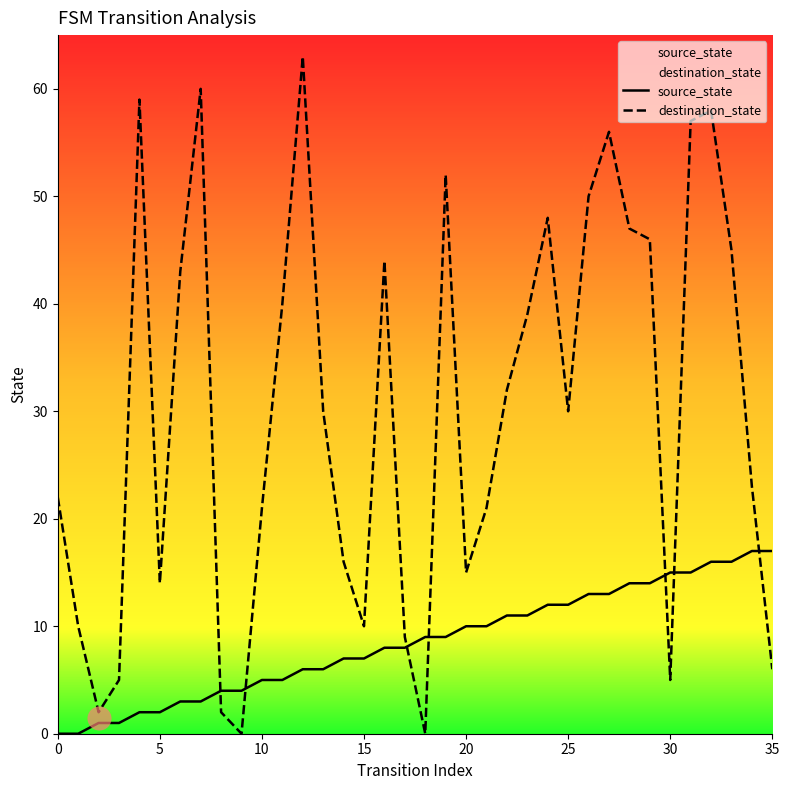

At which category is the sum across all series the highest?

32